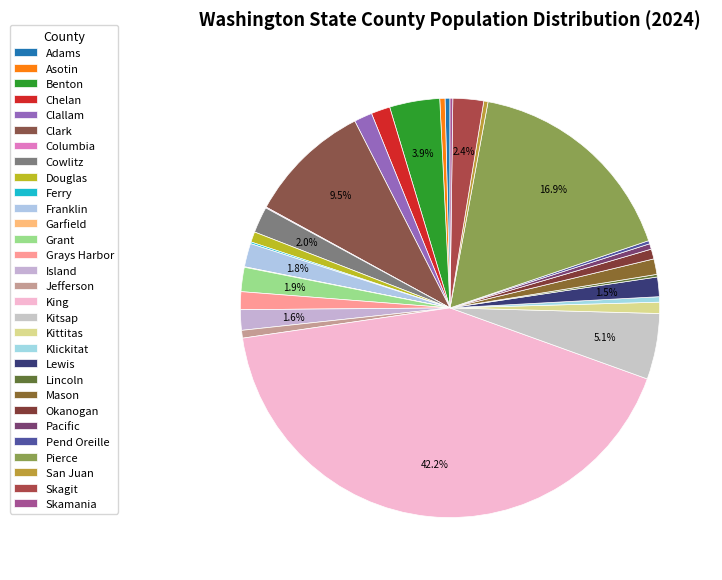

What percentage is the Skagit slice, to the nearest percent?

2%